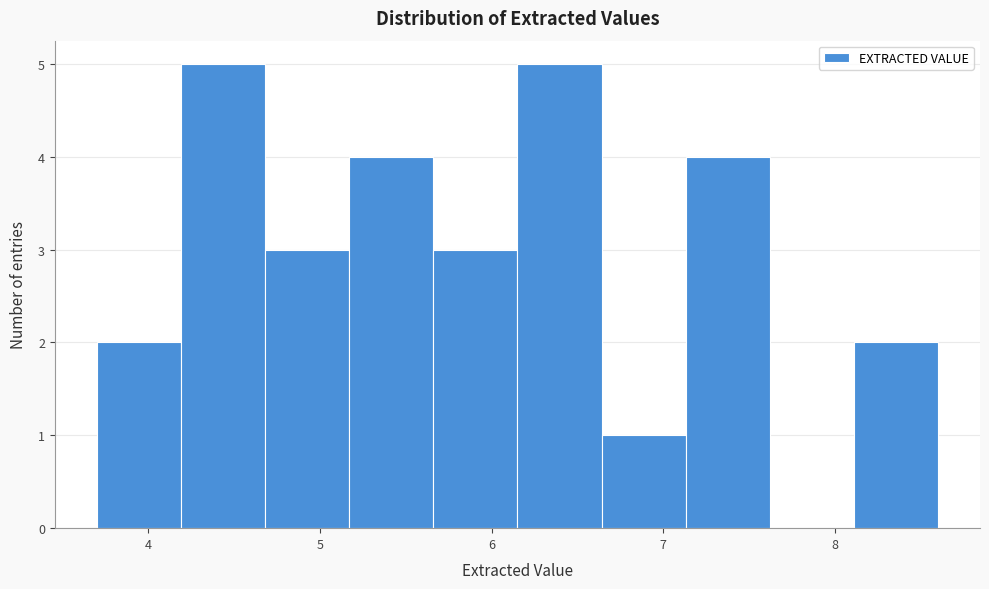

Reading left to right, transcribe this chart: for each bar, give the range it covers on the x-axis and its height. Neither the bar edges nor the heights are printed on the chart, so give them approximately, as read against the axes.

3.70 to 4.19: 2
4.19 to 4.68: 5
4.68 to 5.17: 3
5.17 to 5.66: 4
5.66 to 6.15: 3
6.15 to 6.64: 5
6.64 to 7.13: 1
7.13 to 7.62: 4
7.62 to 8.11: 0
8.11 to 8.60: 2